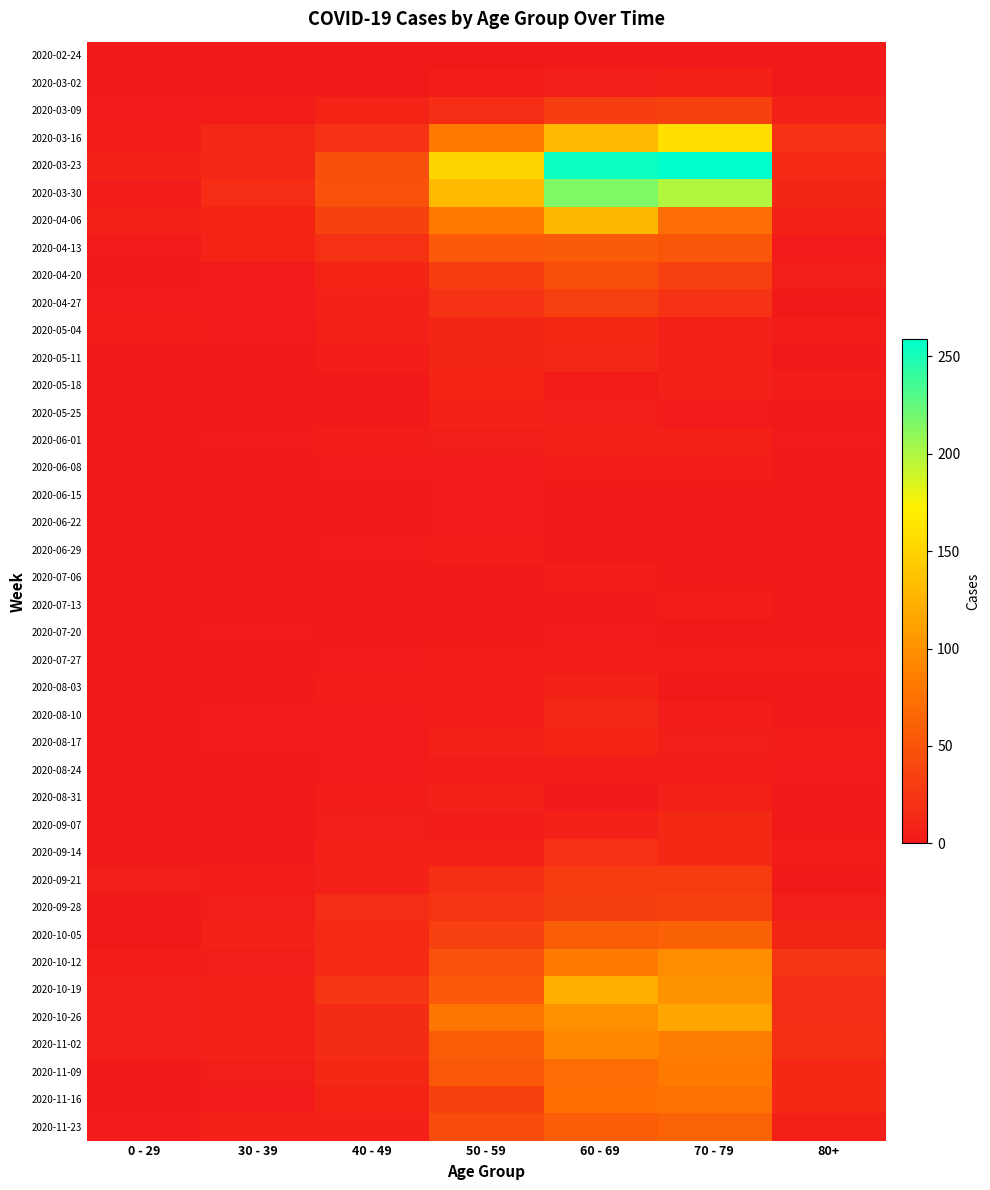

Rank the series at 60 - 69 from lowest to highest value.

2020-06-22, 2020-06-29, 2020-07-13, 2020-02-24, 2020-06-15, 2020-08-31, 2020-07-20, 2020-05-18, 2020-06-08, 2020-07-06, 2020-07-27, 2020-08-24, 2020-03-02, 2020-05-25, 2020-06-01, 2020-09-07, 2020-08-03, 2020-08-17, 2020-05-11, 2020-08-10, 2020-05-04, 2020-09-14, 2020-09-21, 2020-03-09, 2020-09-28, 2020-04-27, 2020-04-20, 2020-04-13, 2020-10-05, 2020-11-23, 2020-11-09, 2020-11-16, 2020-10-12, 2020-11-02, 2020-10-26, 2020-10-19, 2020-04-06, 2020-03-16, 2020-03-30, 2020-03-23